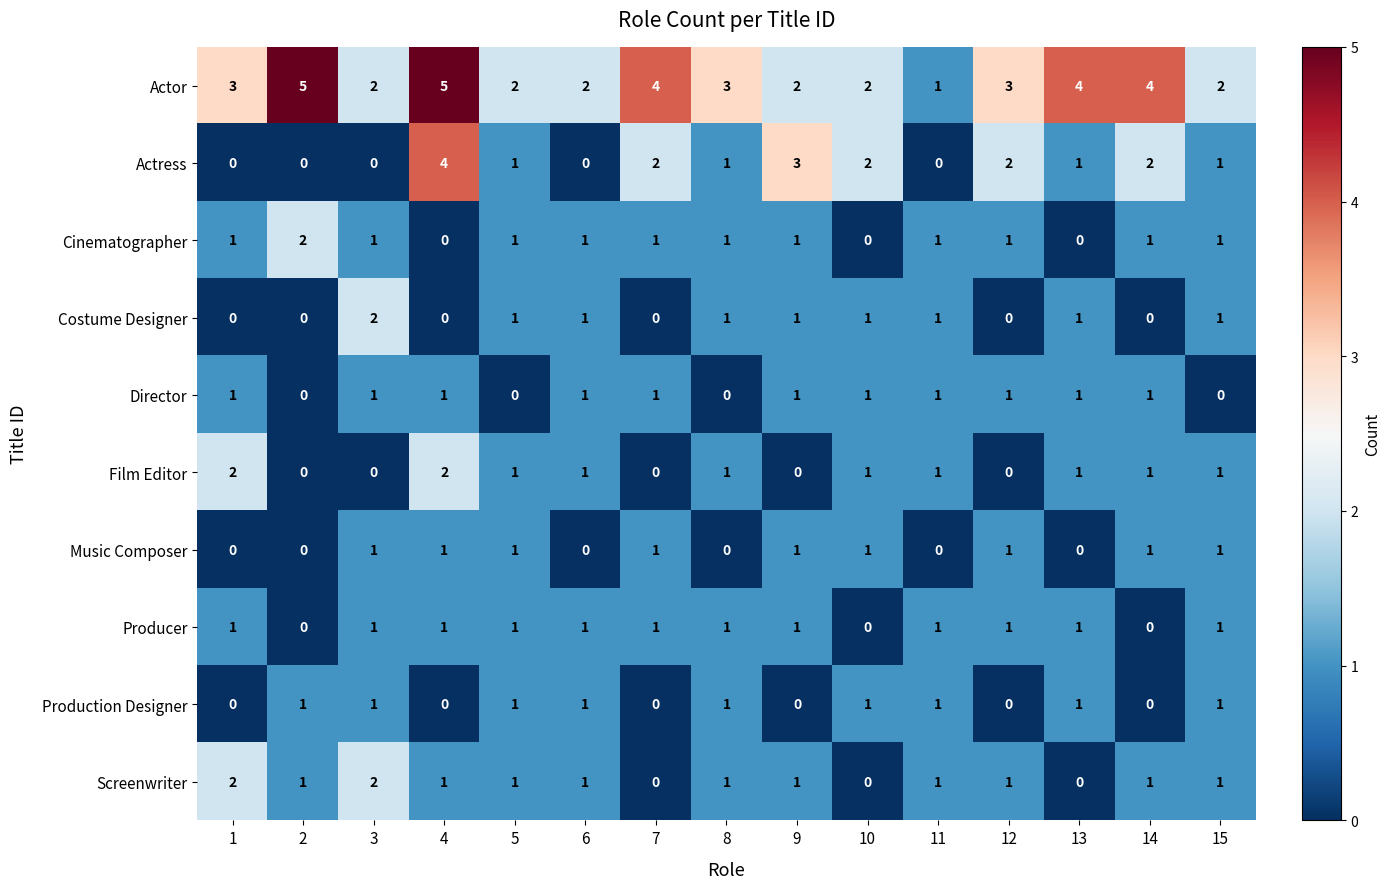

At which category is the sum across all series the highest?

4